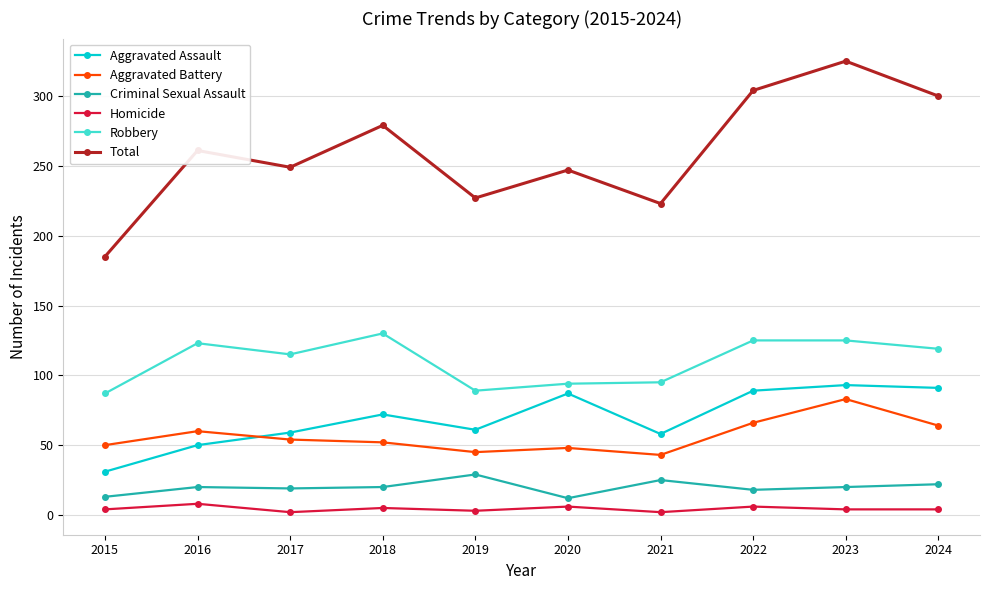

The value of Aggravated Assault at 2020 is 22. True or false?

False